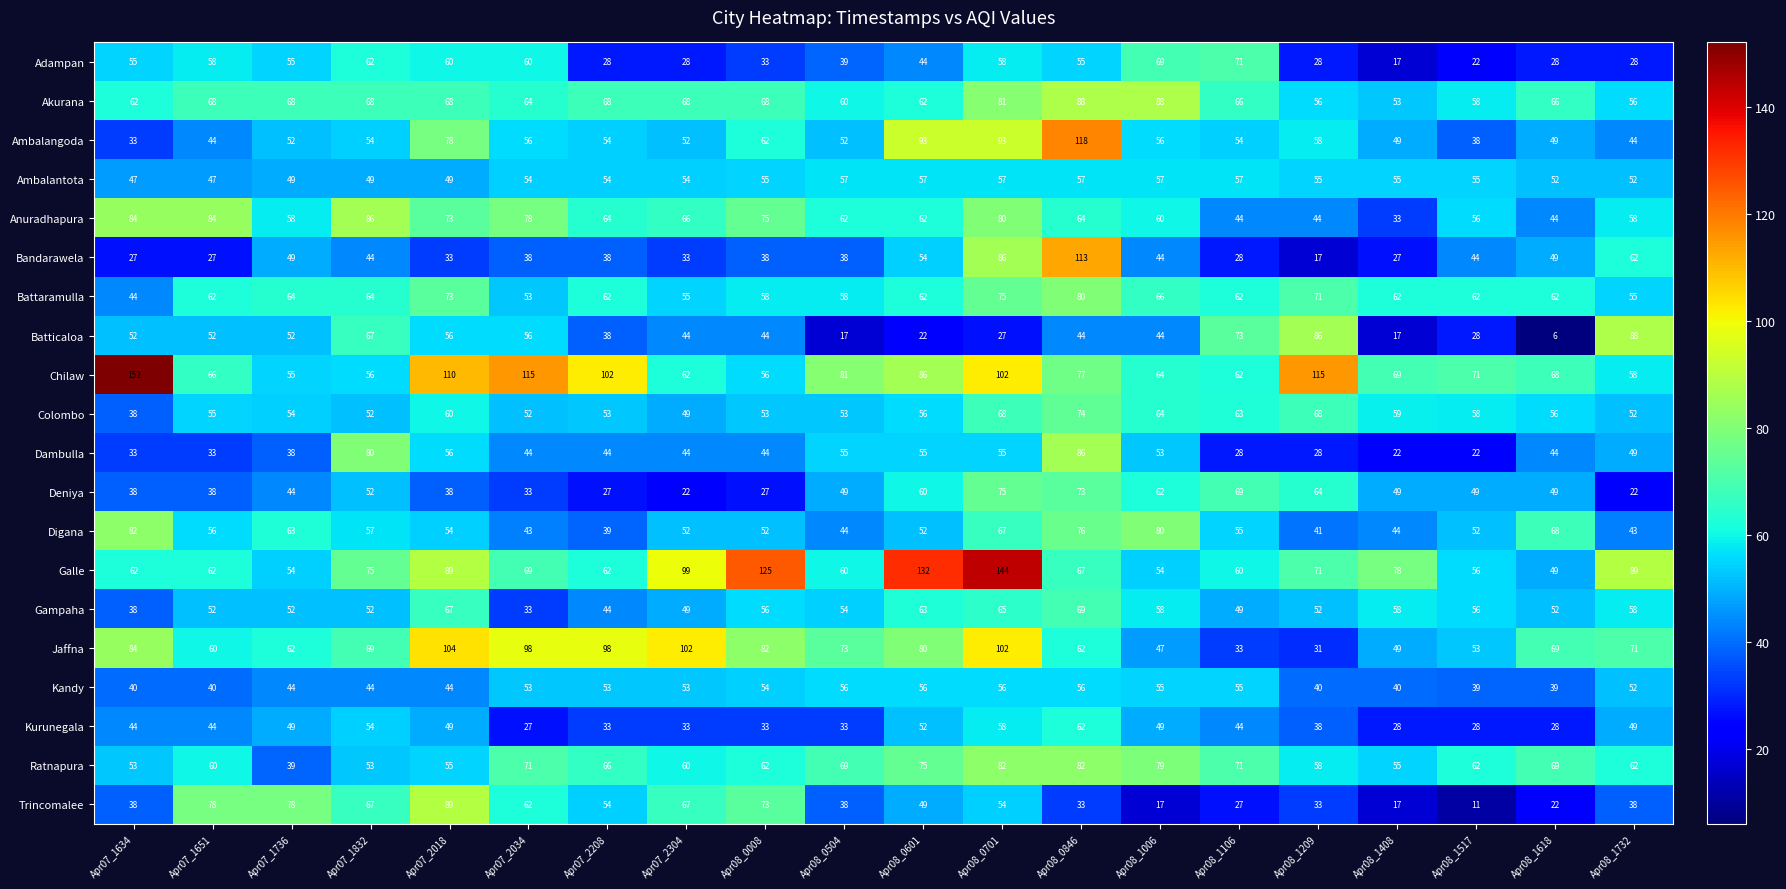

Which category has the lowest value across all series?

Apr08_1618